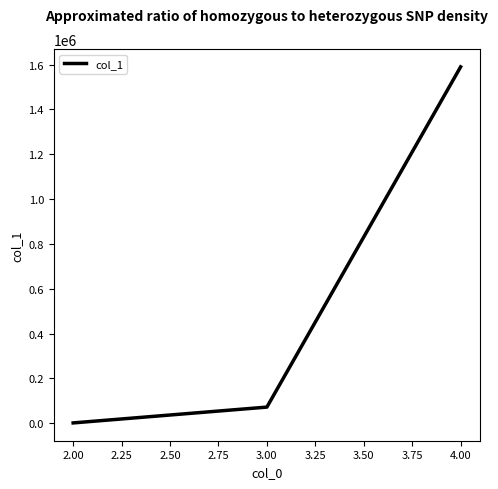

What is the sum of all values?

1662753